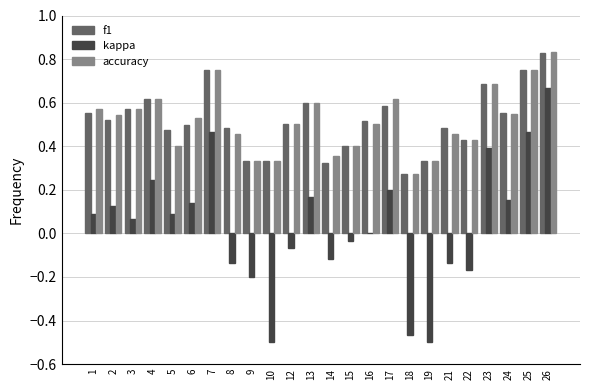

Which label corresponds to the largest value in the chart?

26